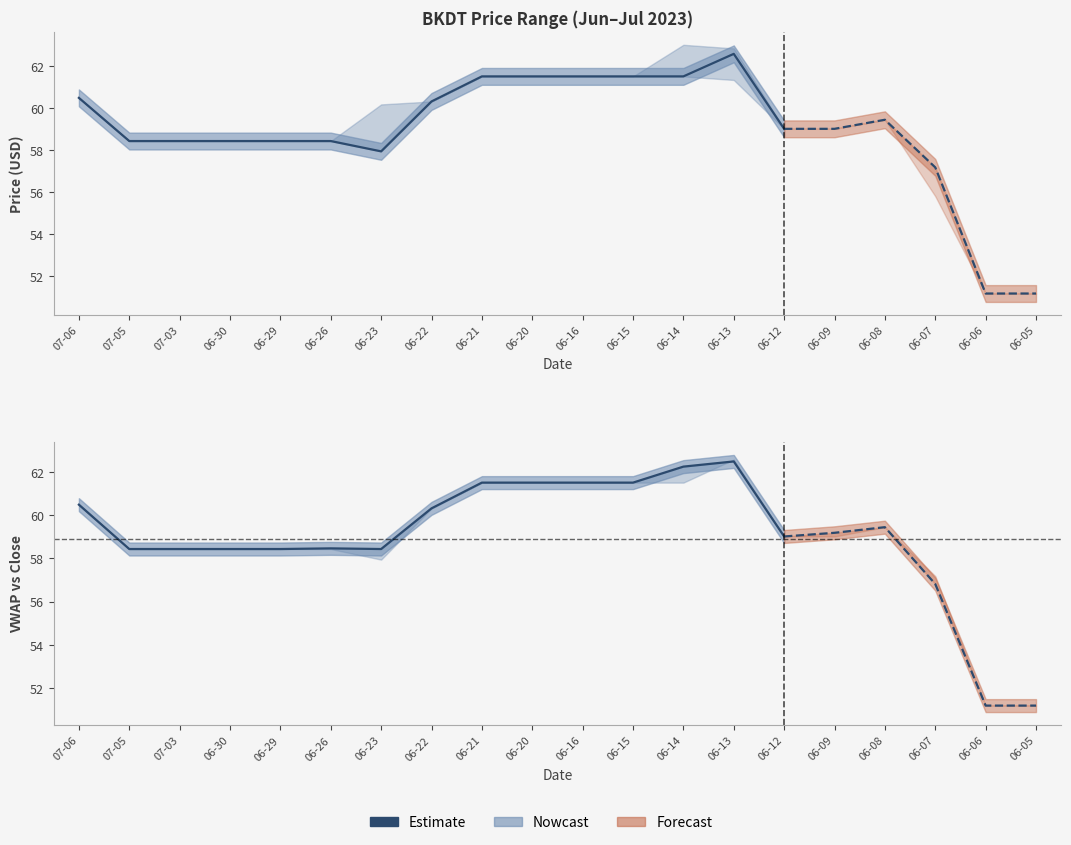

What is the change in value from 07-03 to 06-14?

+3.8